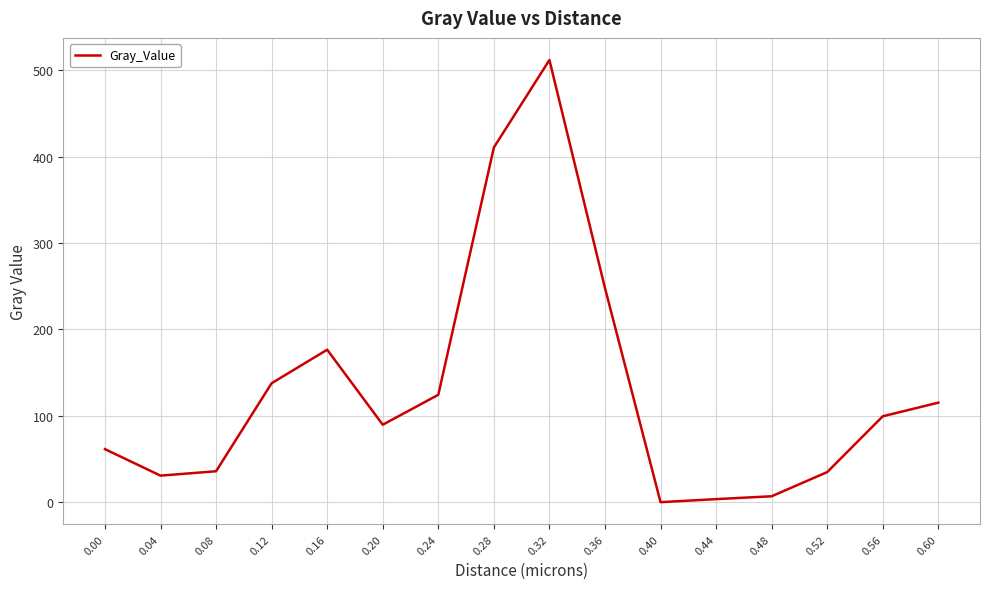

How many values are below 99?

8